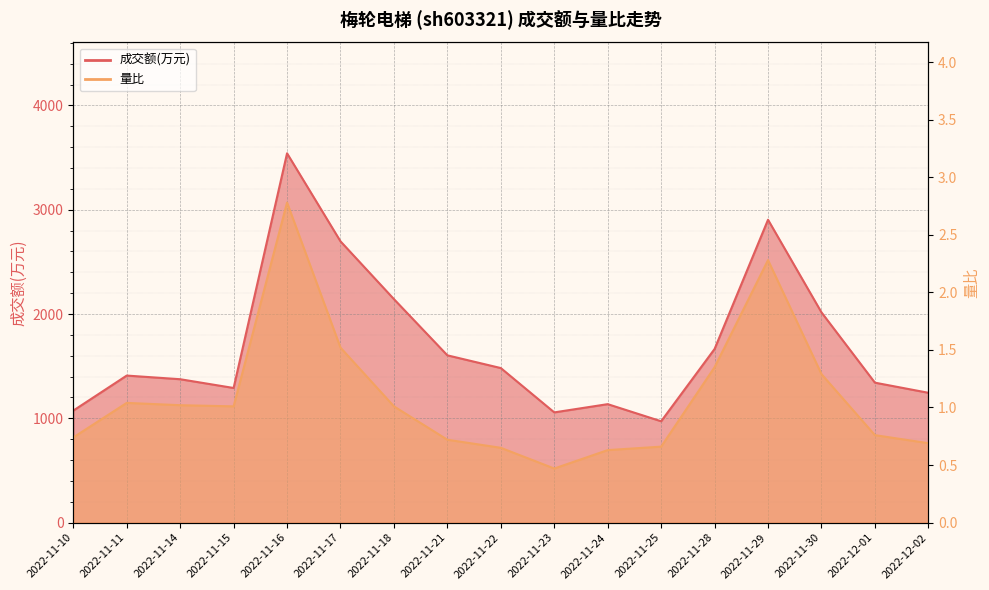

Which series changed the most between 2022-11-17 and 2022-12-01?

成交额(万元)